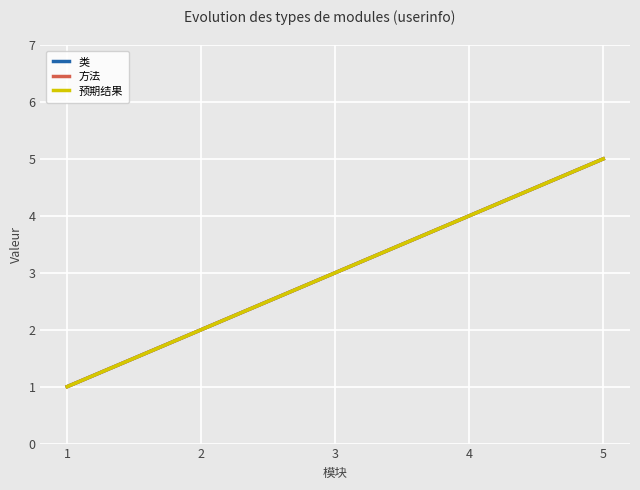

At how many categories does at least one series exceed 3?

2